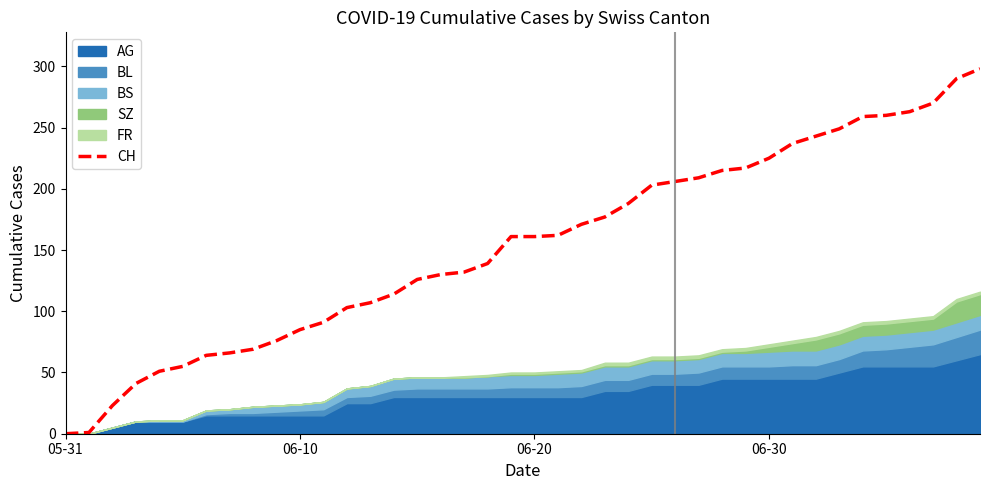

Which label corresponds to the smallest value in the chart?

05-31